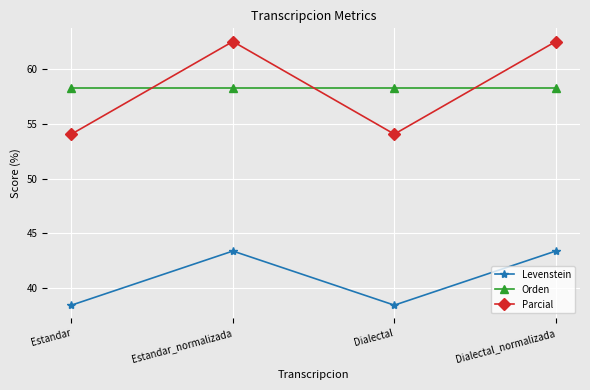

What is the maximum value shown in the chart?

62.5